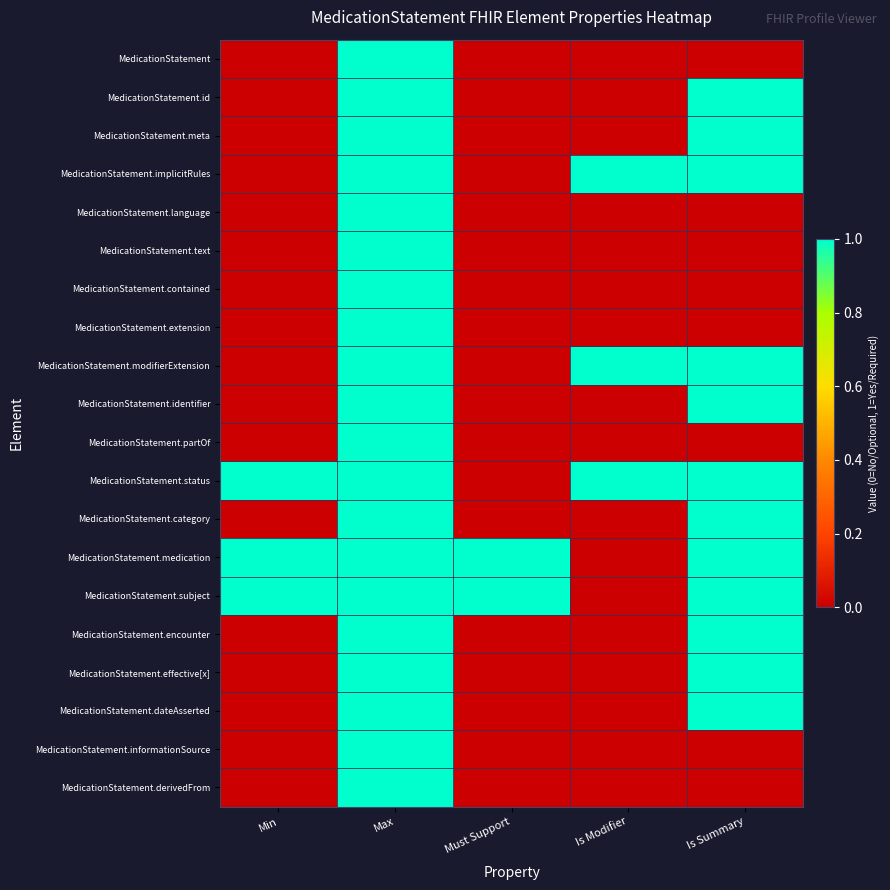

Which category has the highest value across all series?

Max